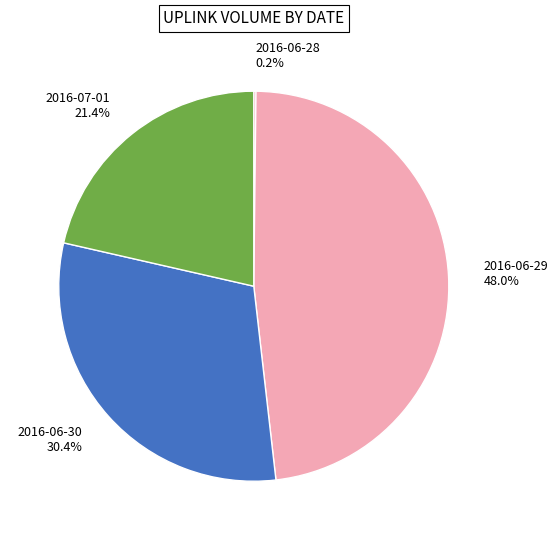

Which has a higher value, 2016-06-30 or 2016-07-01?

2016-06-30